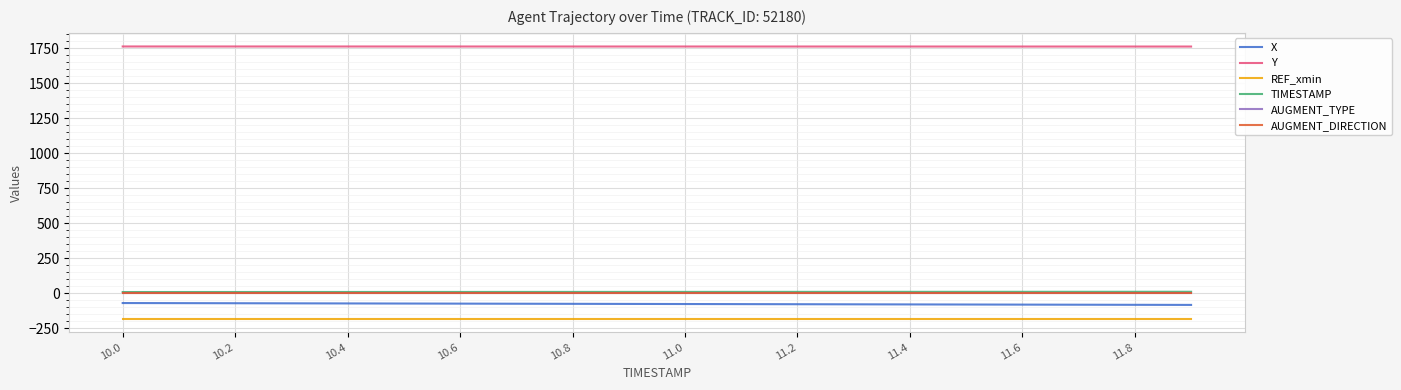

Does the chart have visible grid lines?

Yes